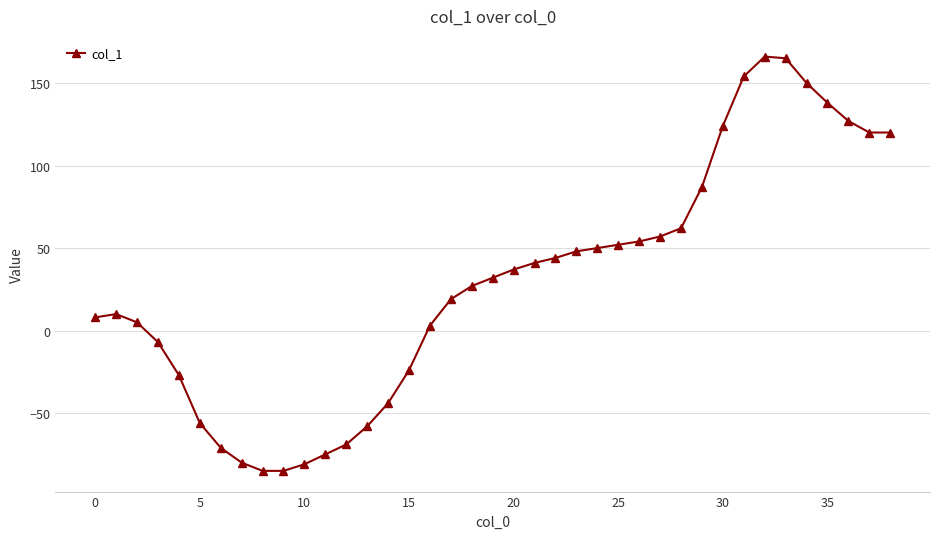

What is the average value?

29